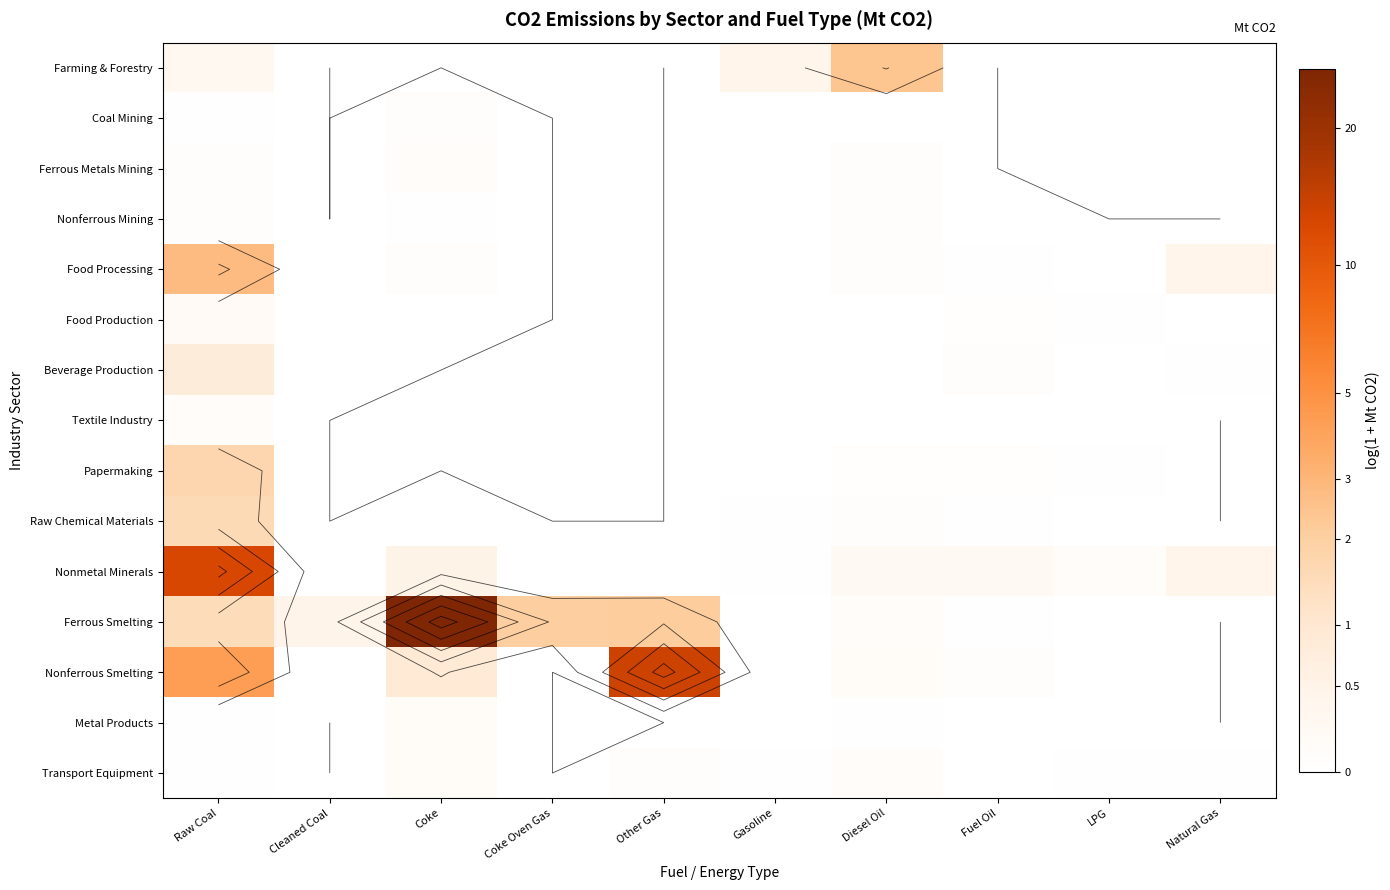

At how many categories does at least one series exceed 1?

5